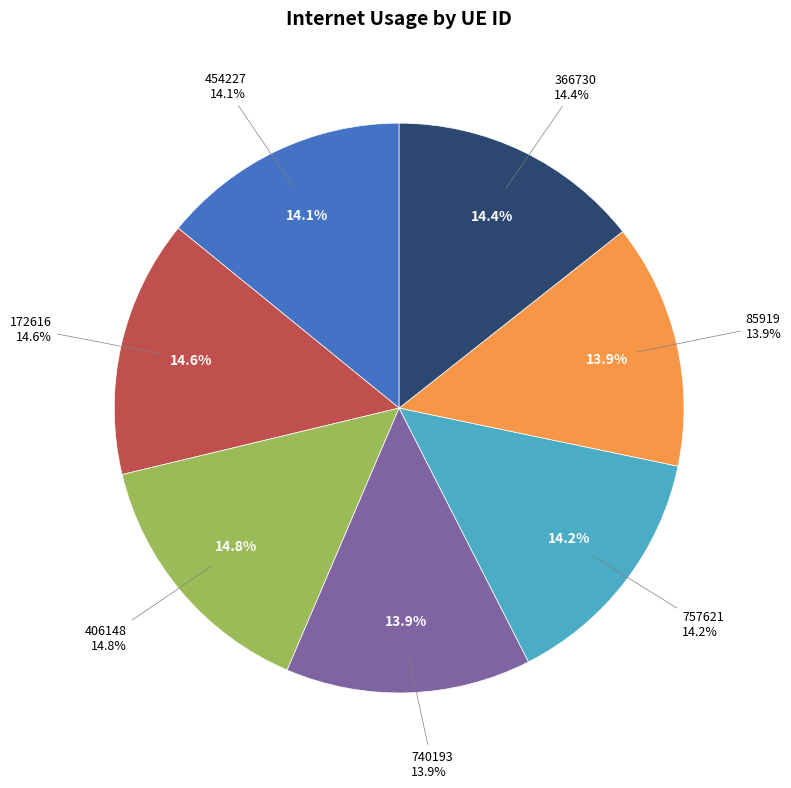

Which category has the smallest portion of the pie?

85919